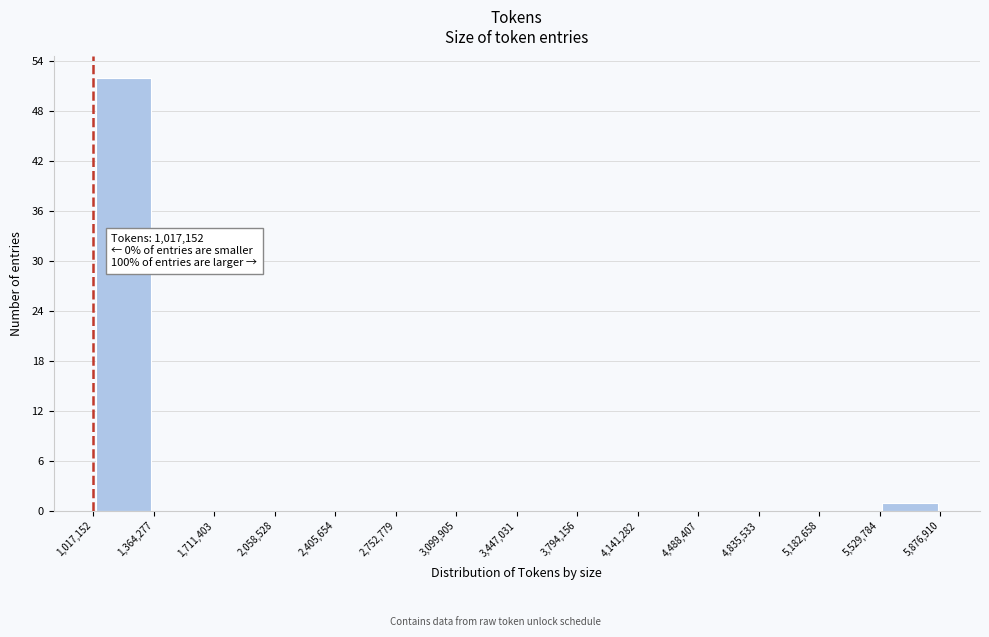

Over which range of the x-axis is the bar tallest?

1,017,152 to 1,364,277